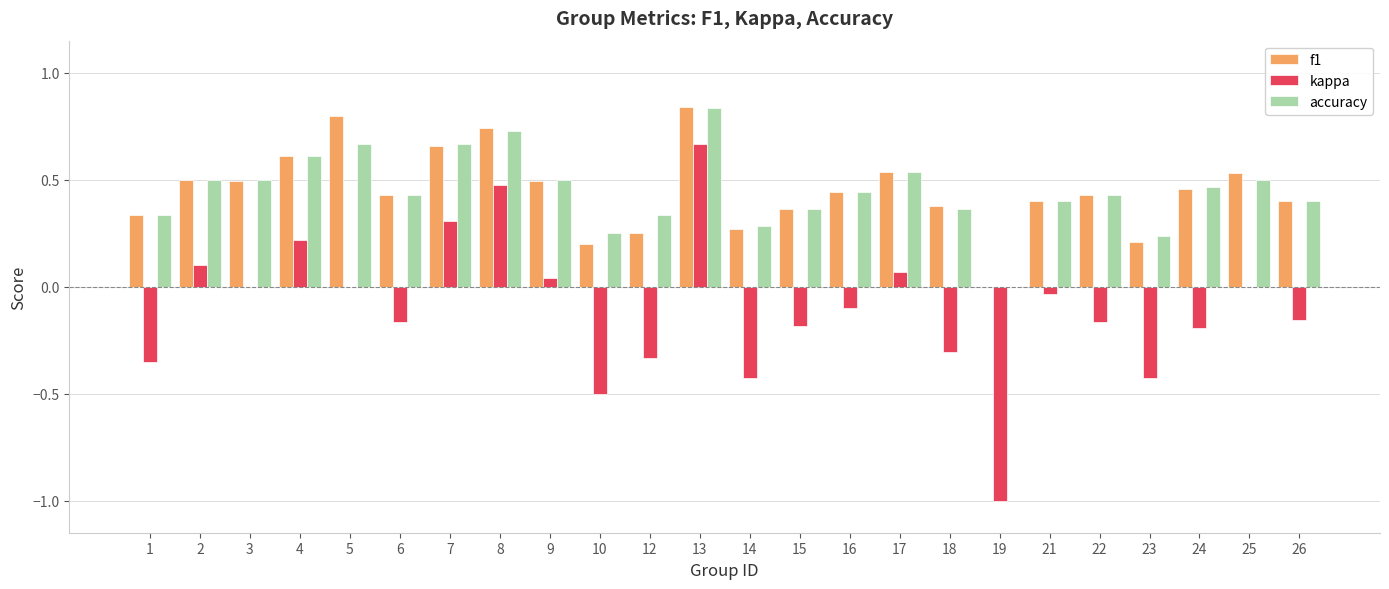

Are the bars horizontal?

No